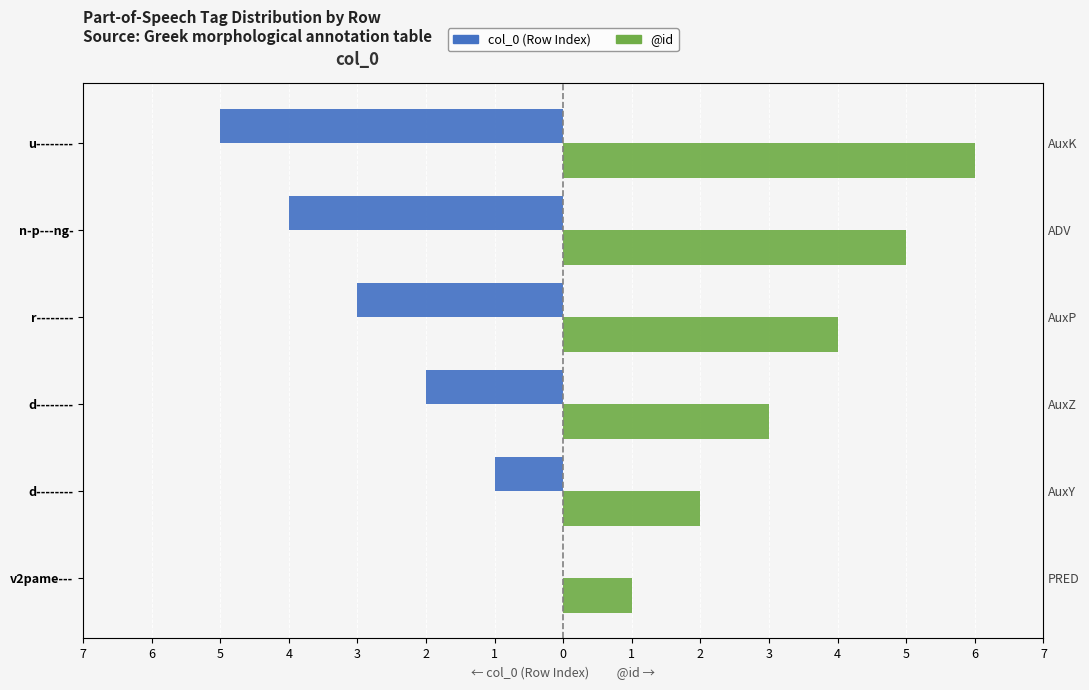

The col_0 (Row Index) series shows -7 at u--------. True or false?

False